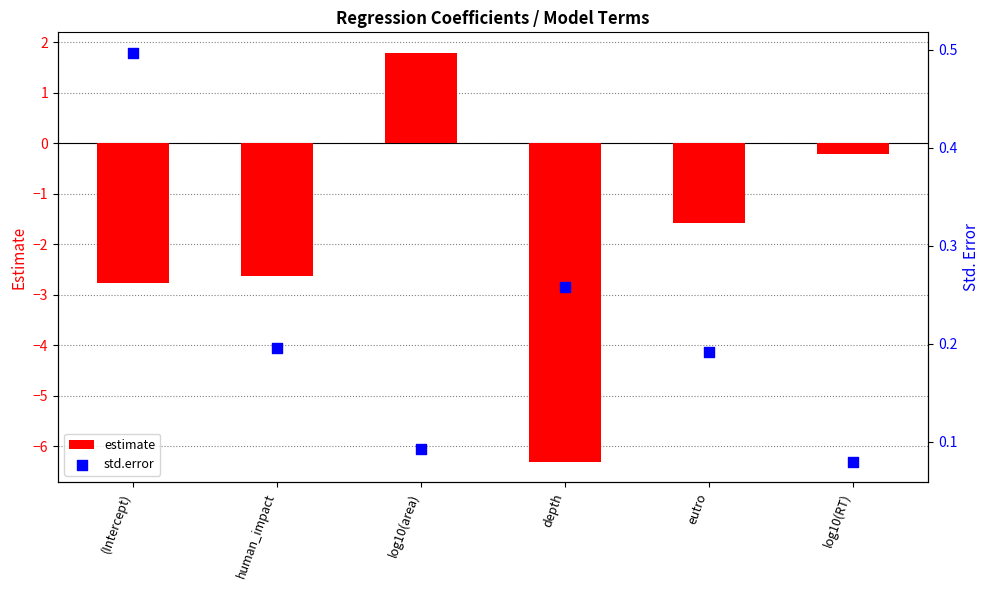

Which series has the largest total across all categories?

std.error